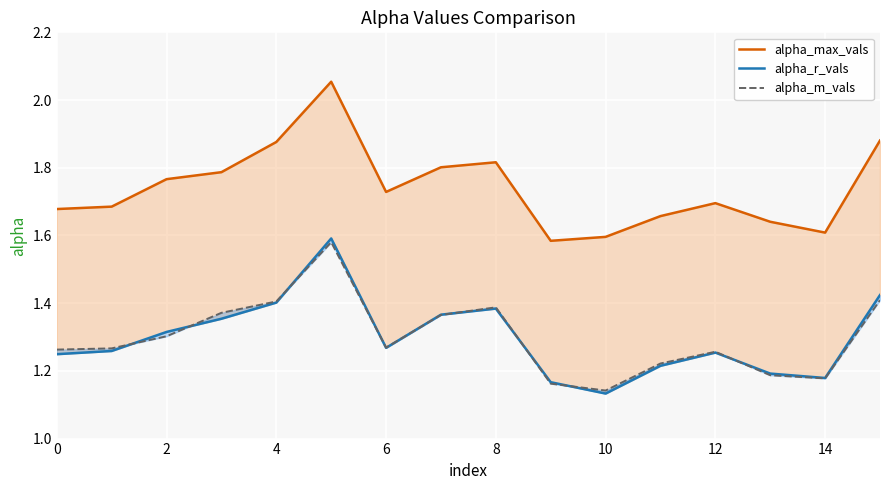

True or false: alpha_r_vals has more than 2 points higher than both neighbors.

True